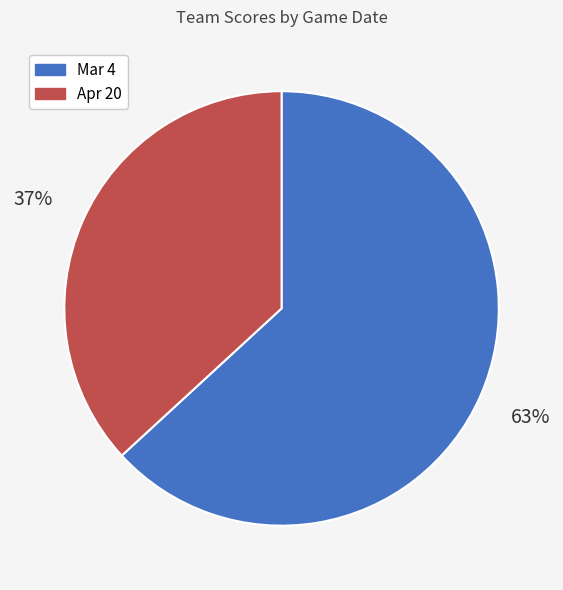

To the nearest percent, what is the difference between the Apr 20 and Mar 4 slice percentages?

26%